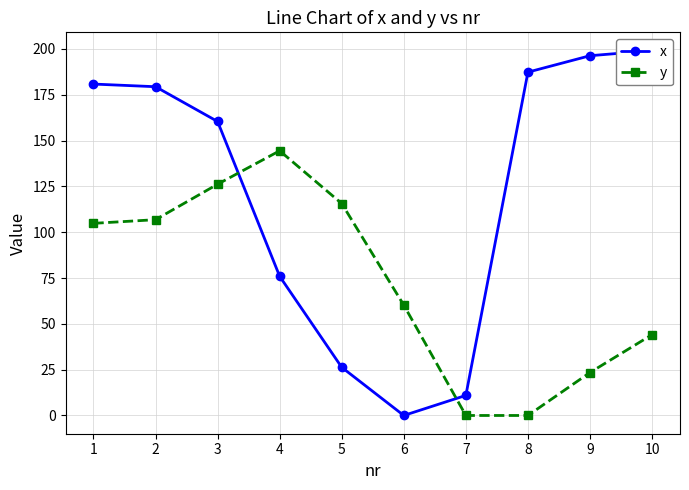

Which category has the lowest value across all series?

6